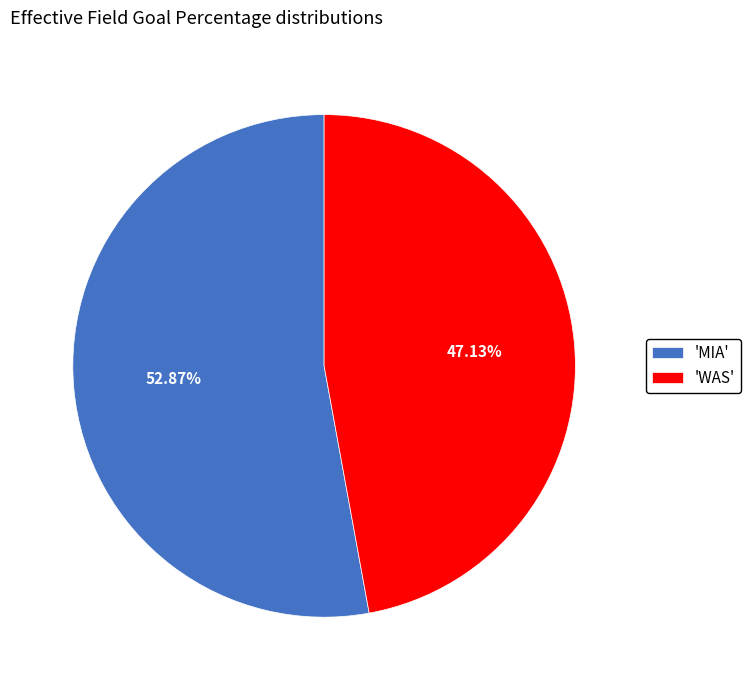

Count the number of slices in the pie.

2